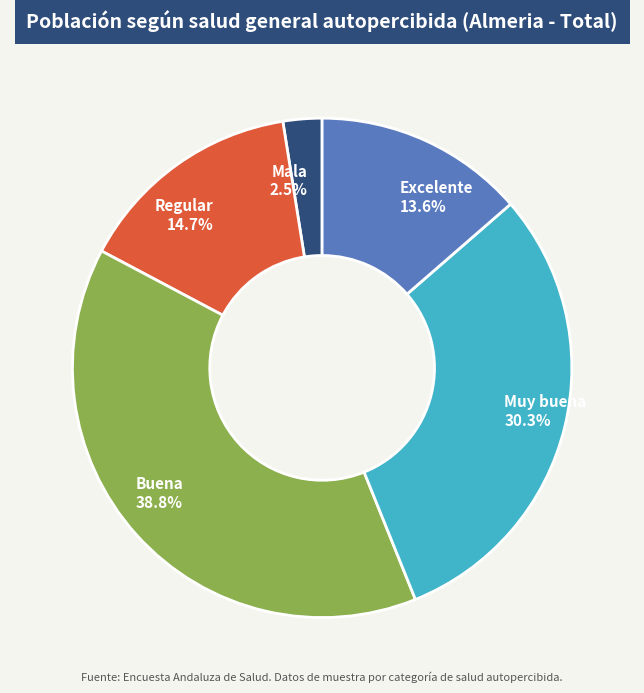

Rank the categories by value from lowest to highest.

Mala, Excelente, Regular, Muy buena, Buena